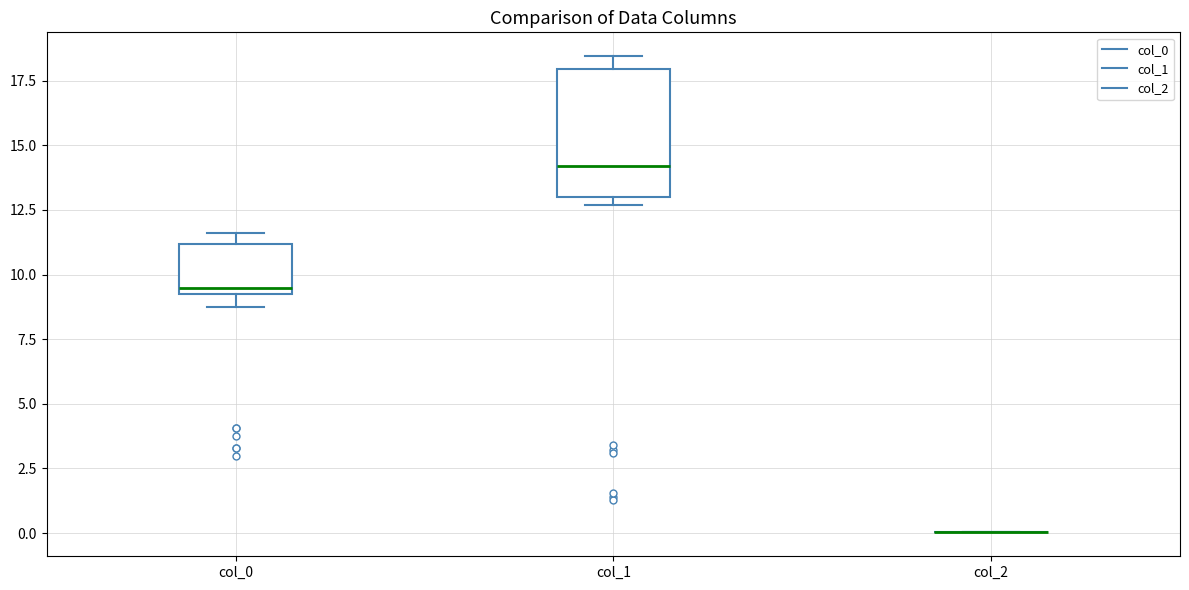

Reading left to right, transcribe this box plot: for each box, give where its median line is, the range the box spans, and where its two whiskers end, as read against the y-axis. The values are not printed on the chart, so give them approximately, as read against the axis.

col_0: median 9.5 (just above the box's lower edge), box 9.5 to 11.0, whiskers 8.5 to 11.5
col_1: median 14.0, box 13.0 to 18.0, whiskers 12.5 to 18.5
col_2: box collapsed to a line at 0.0, whiskers 0.0 to 0.0